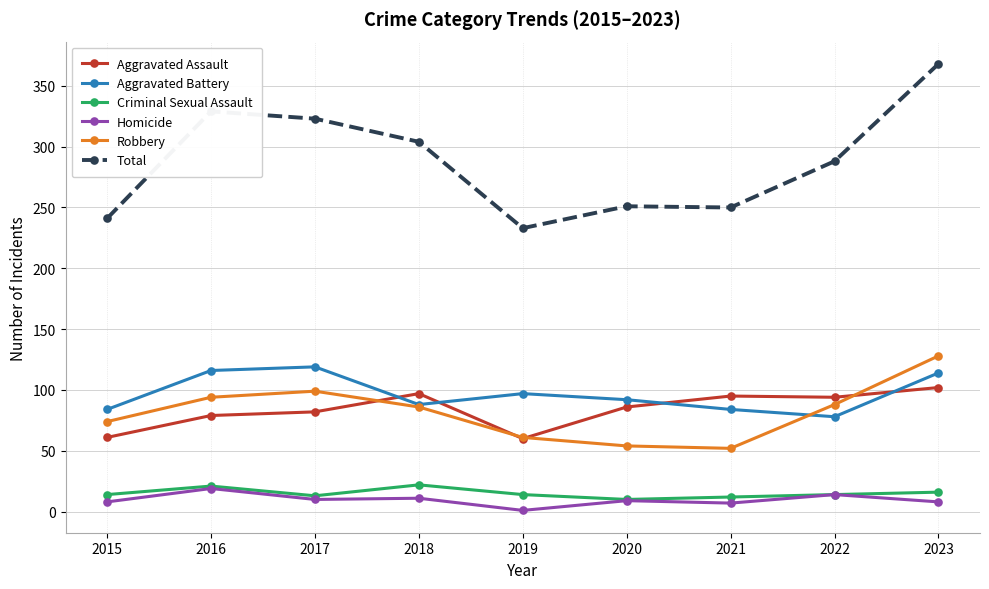

True or false: Aggravated Assault and Aggravated Battery cross at least once.

True